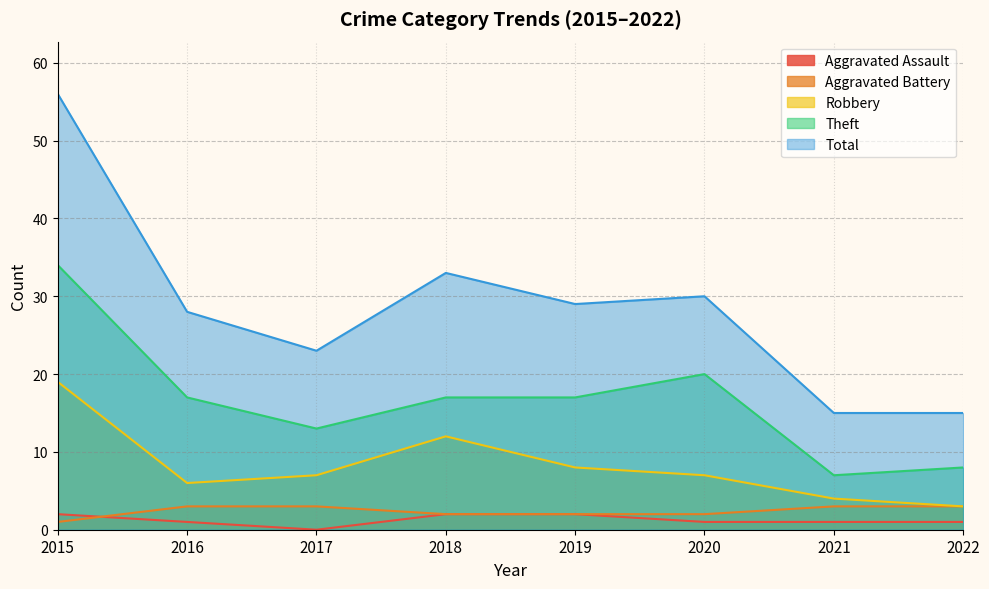

True or false: Theft and Aggravated Battery cross at least once.

False